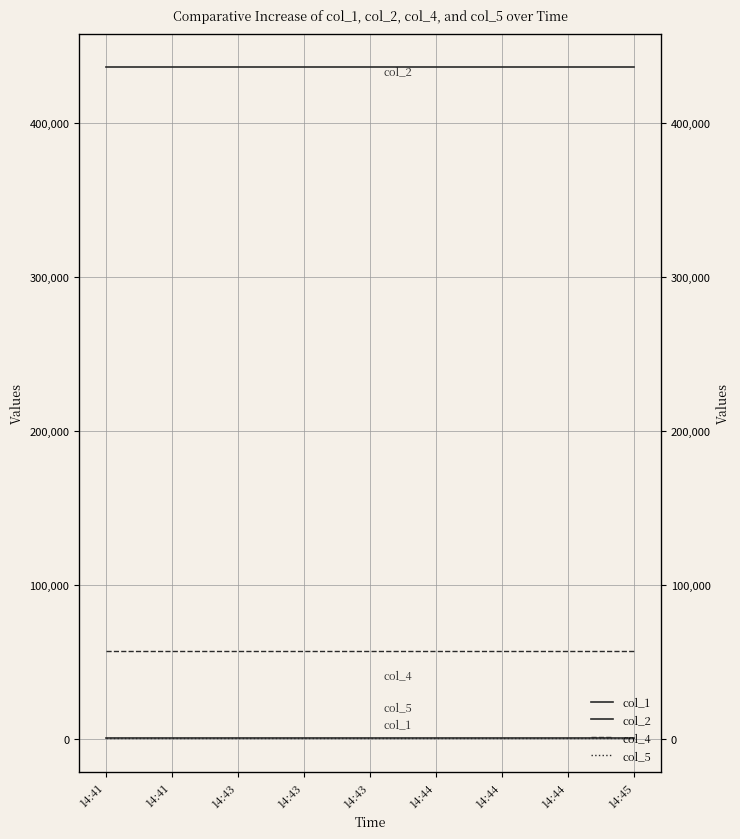

Between 14:43 and 14:43, which is larger?

14:43